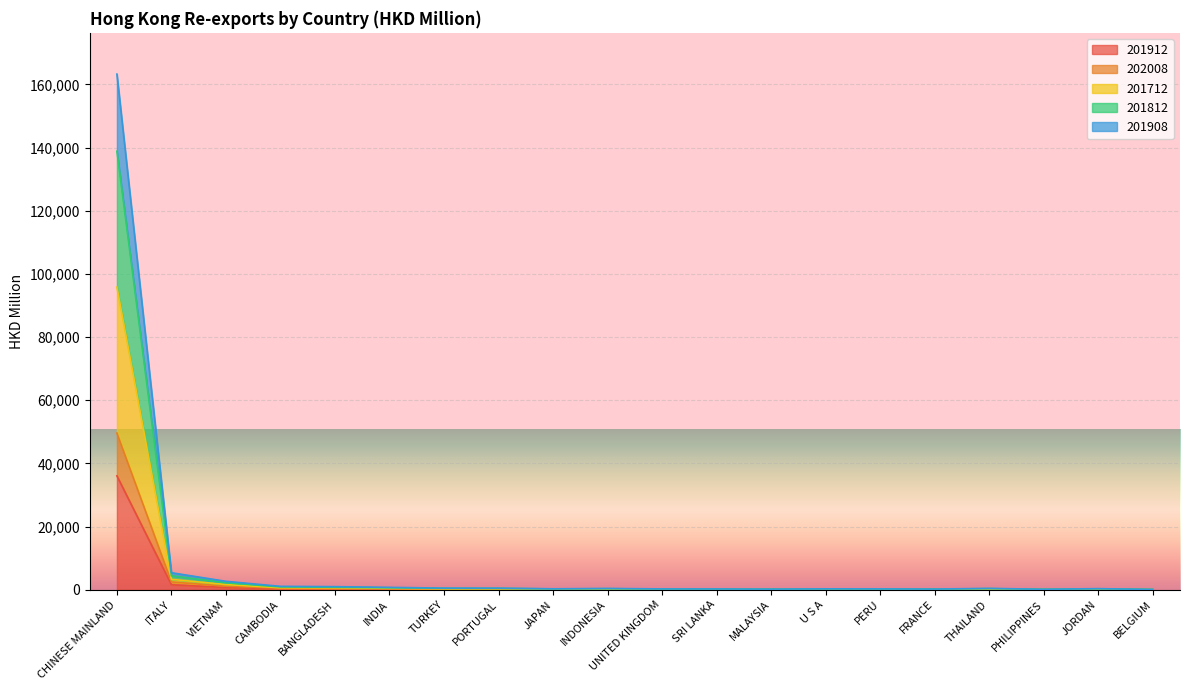

How many categories are shown in the chart?

20